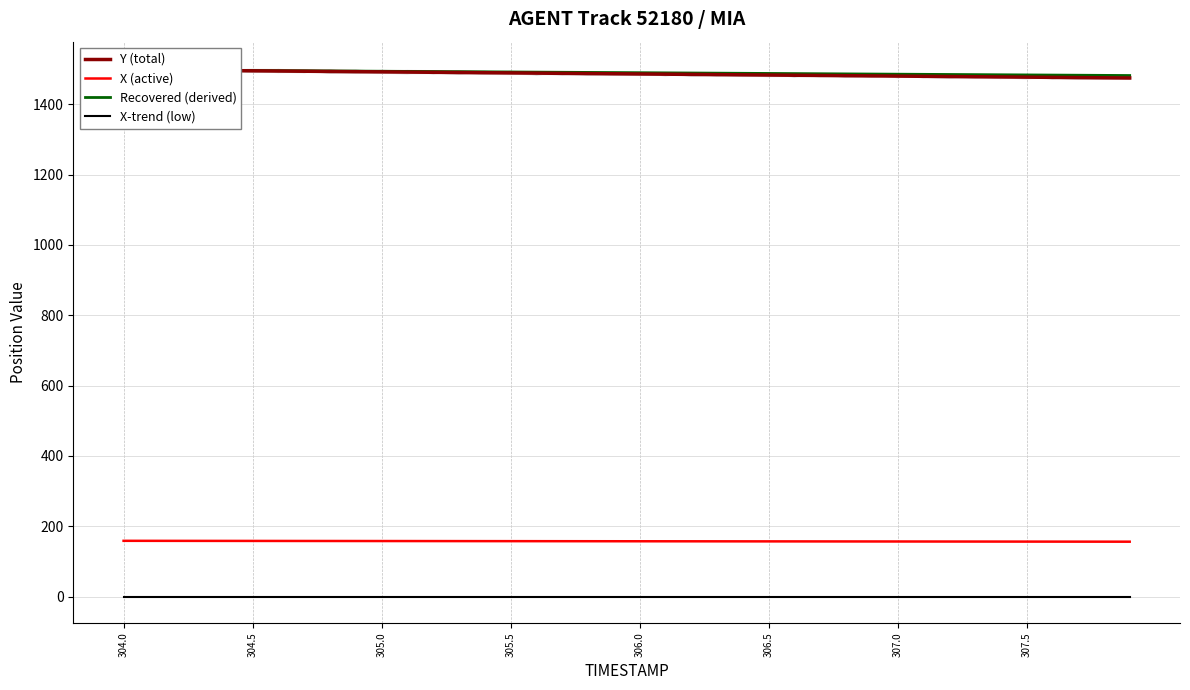

How many lines are shown in the chart?

4